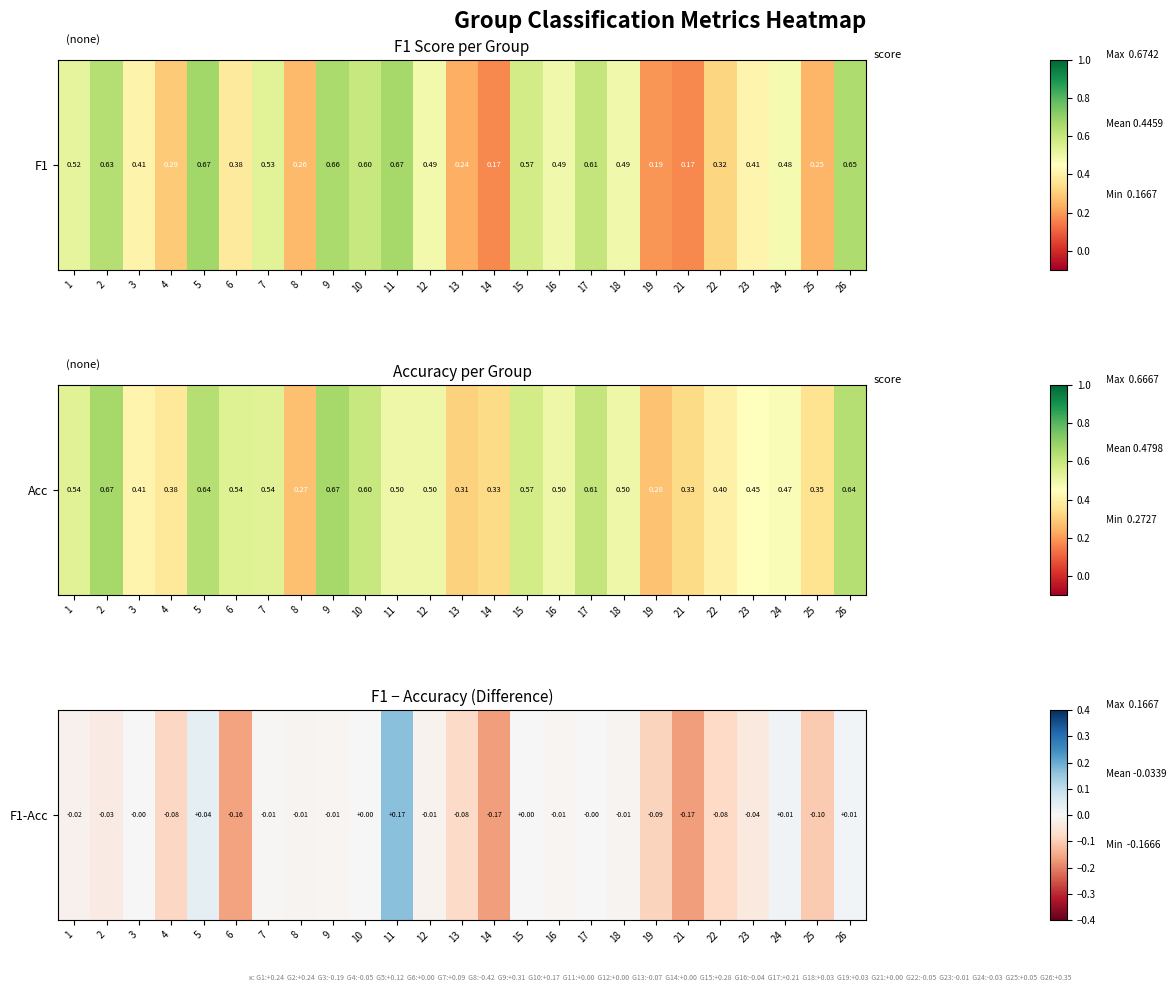

Where is the data nearest to the value 0?

10